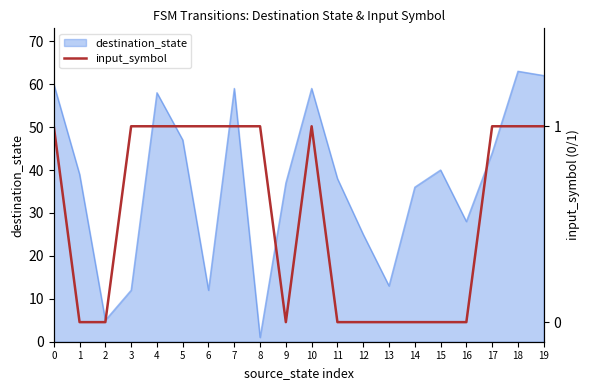

Is it true that destination_state equals 27 at 7?

False